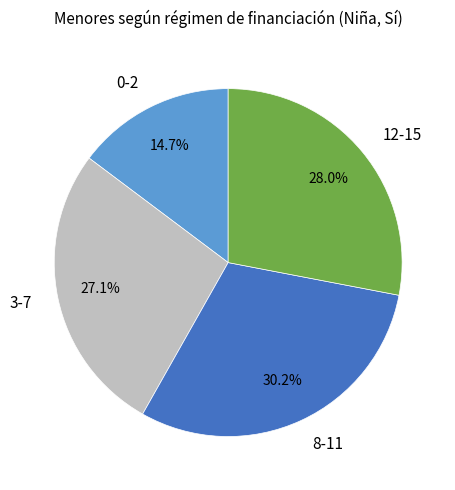

Which category has the biggest portion of the pie?

8-11